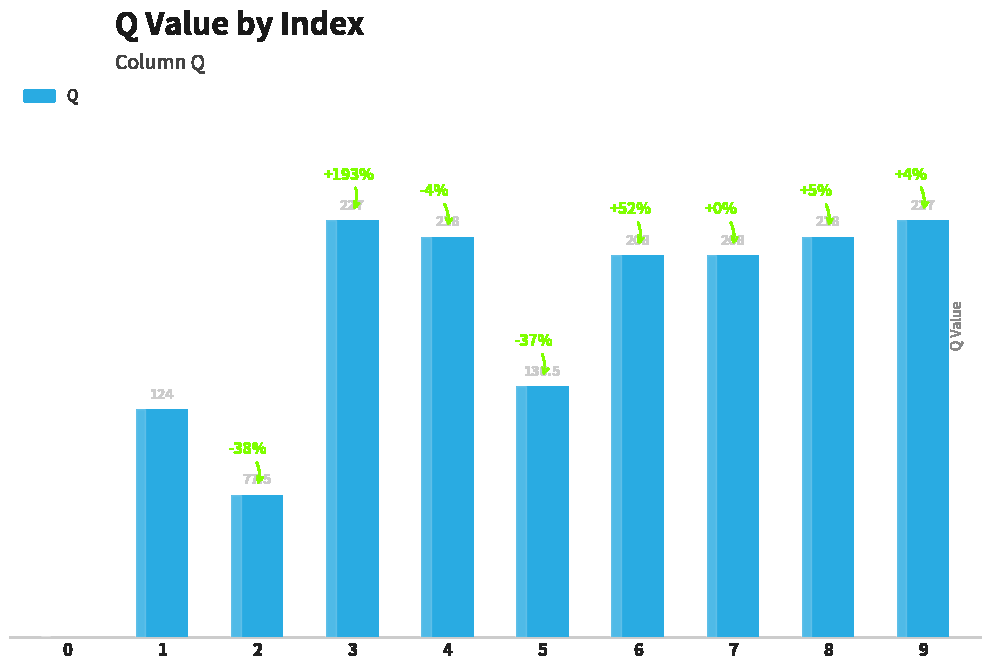

Reading left to right, what are all the values shown in this chart?

0=0.0	1=124.0	2=77.5	3=227.0	4=218.0	5=136.5	6=208.0	7=208.0	8=218.0	9=227.0